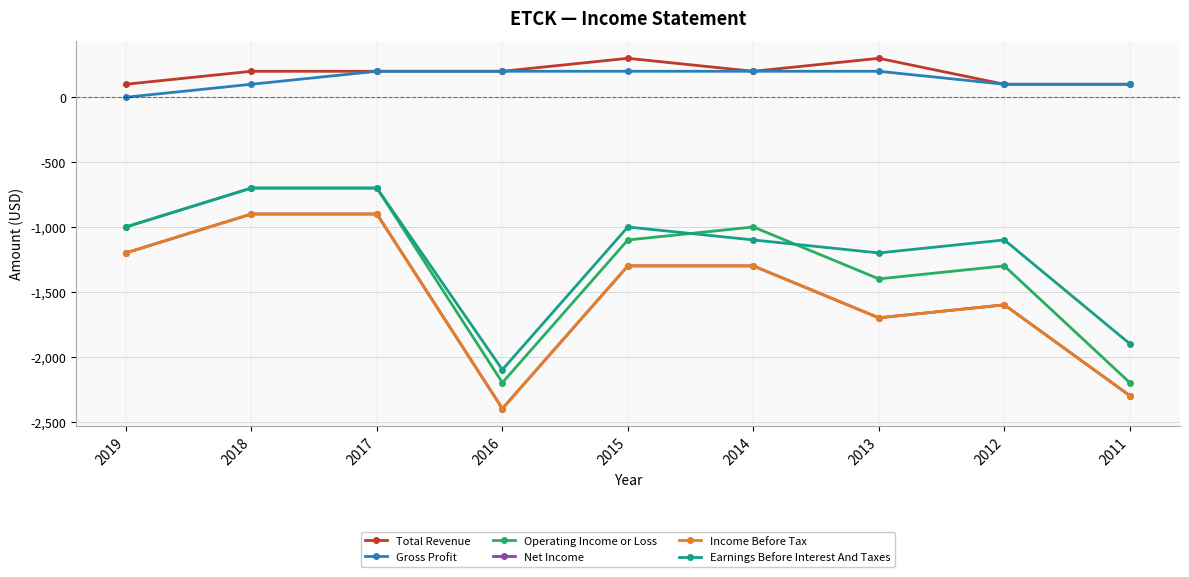

Is this an area chart (filled region under the line)?

No